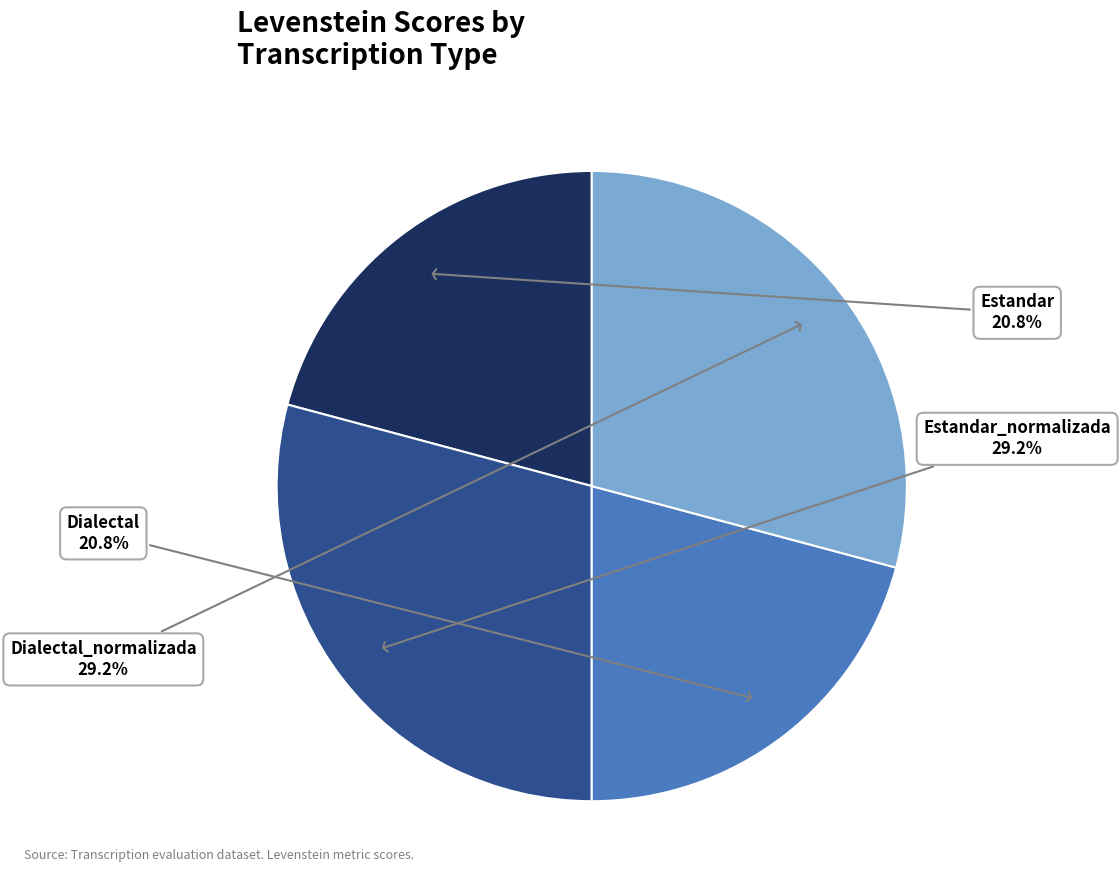

To the nearest percent, what is the average slice percentage?

25%